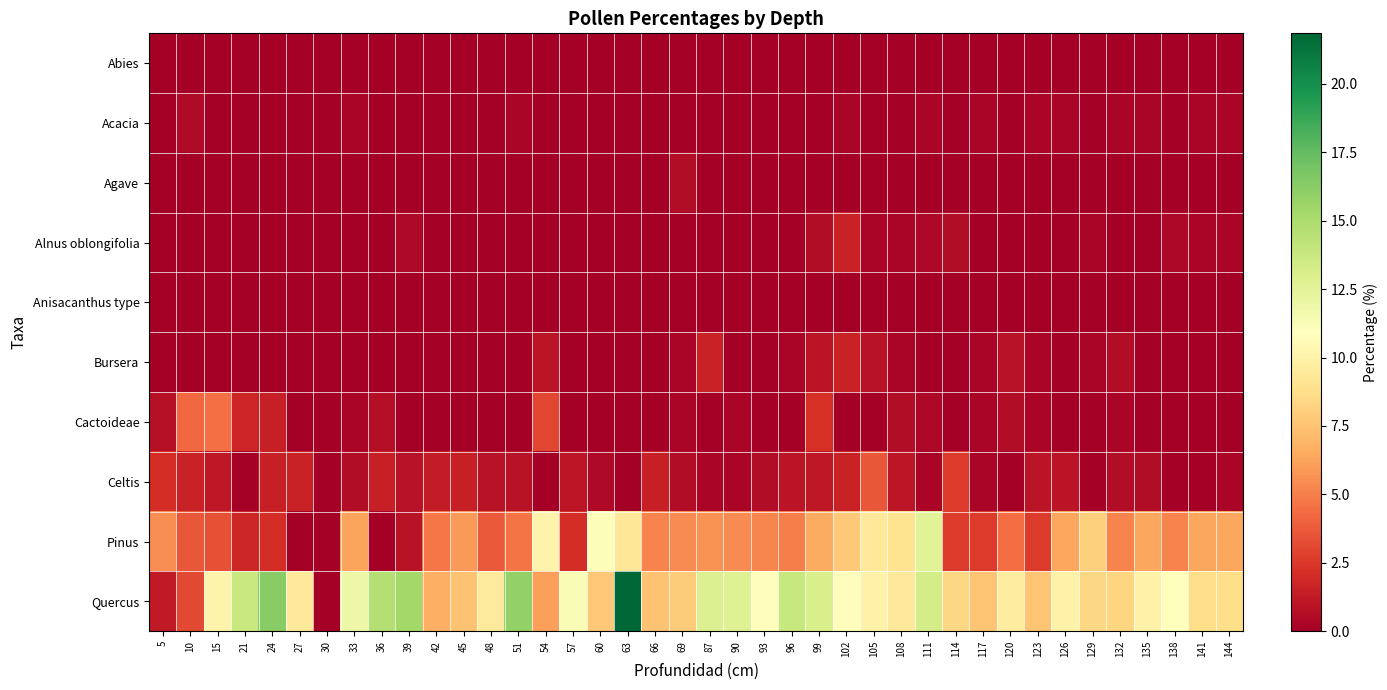

Rank the series at 123 from highest to lowest value.

Quercus, Pinus, Celtis, Acacia, Bursera, Cactoideae, Abies, Agave, Alnus oblongifolia, Anisacanthus type